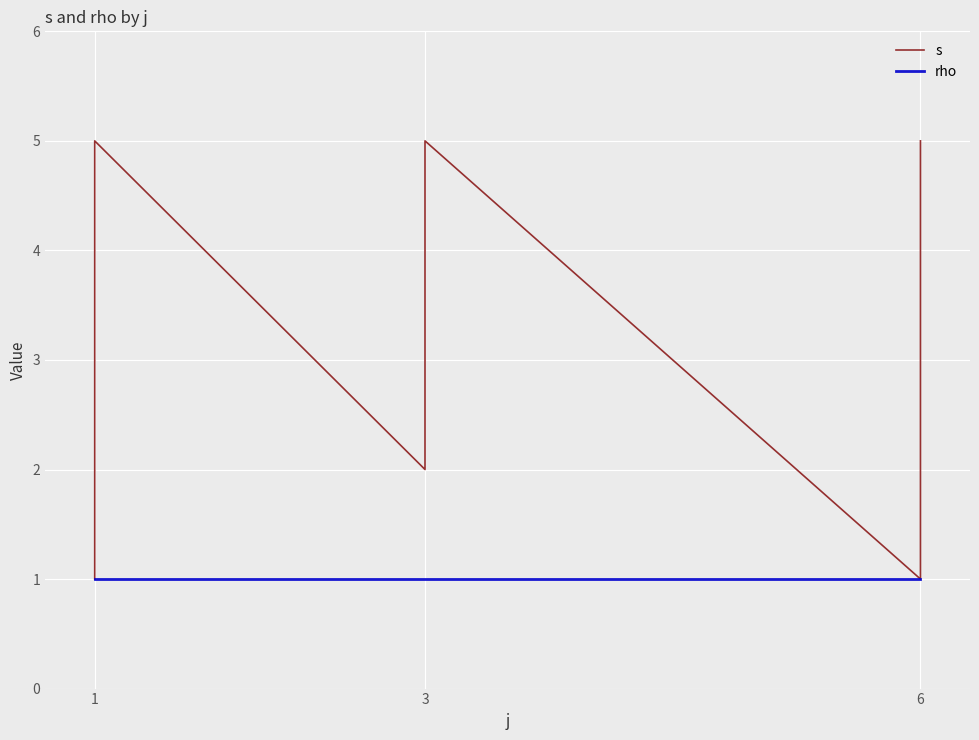

What is the greatest value displayed?

5